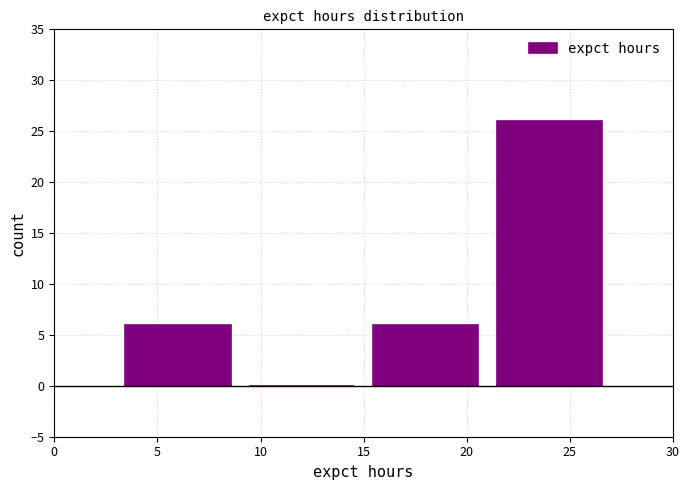

What is the height of the bar covering 3 to 9 on the x-axis? The values are not printed on the chart, so give them approximately, as read against the axis.

6